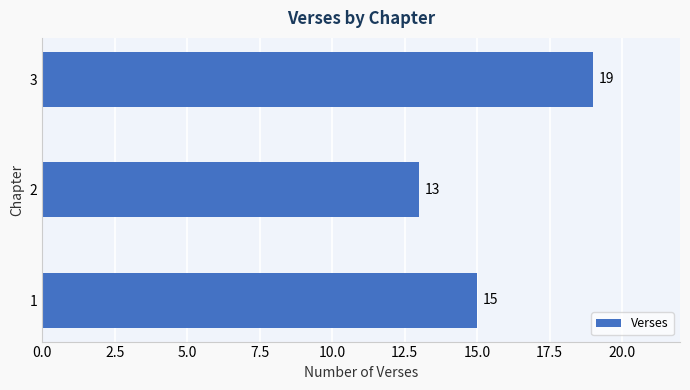

What is the average value?

16